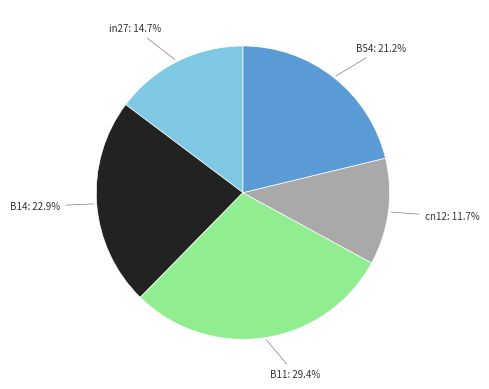

Combined, do B14 and in27 account for over 50%?

No